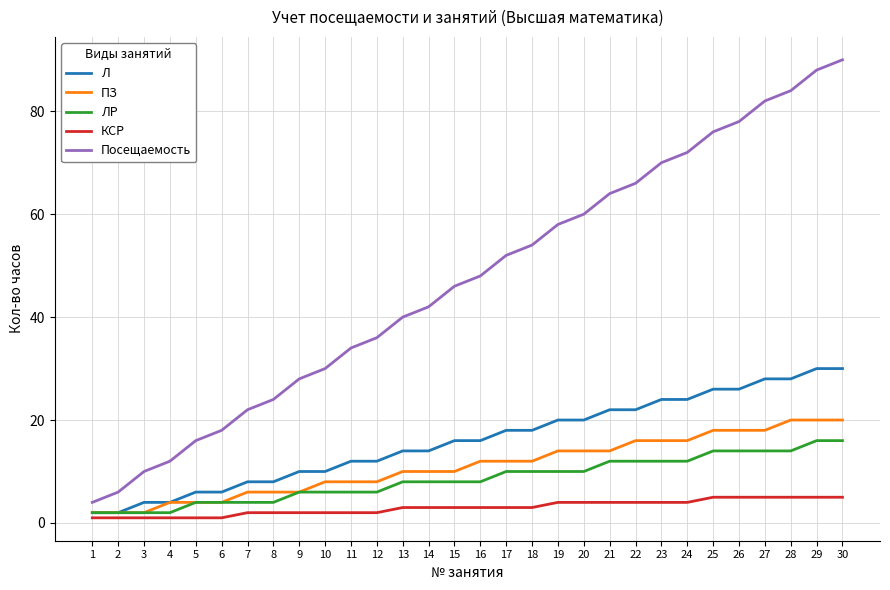

True or false: КСР and ПЗ intersect in this chart.

False